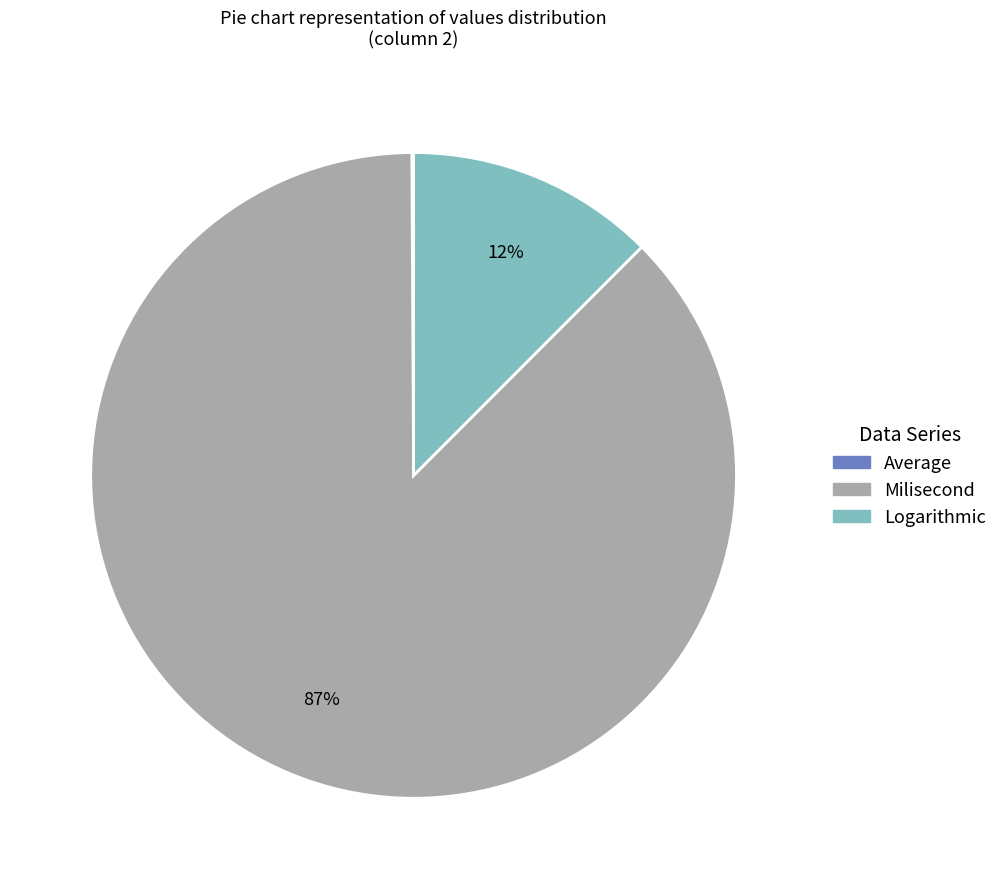

To the nearest percent, what is the average slice percentage?

33%